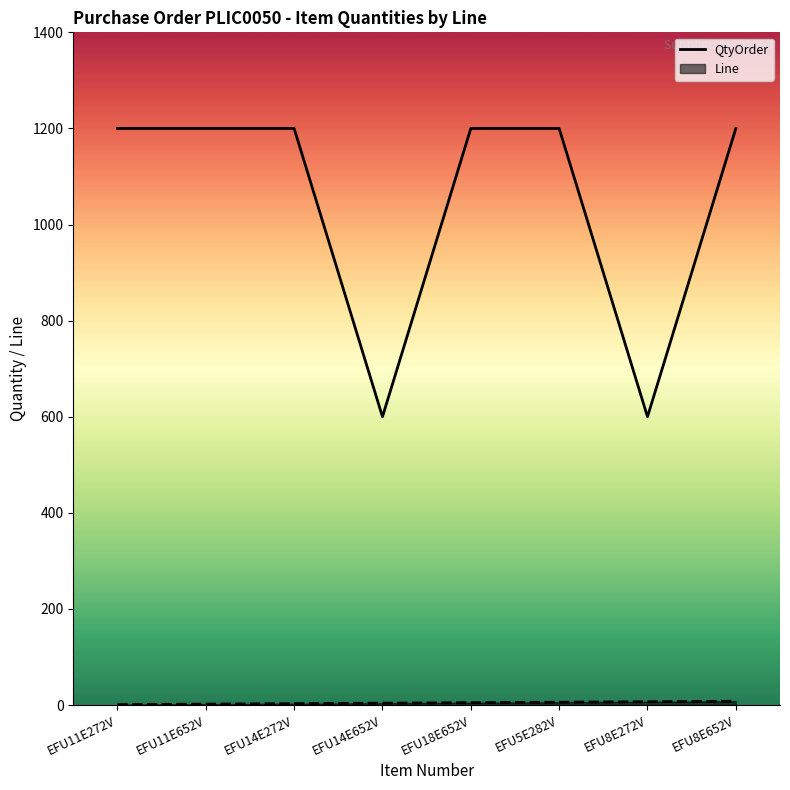

The chart shows a value of 1200 at EFU8E652V. True or false?

True